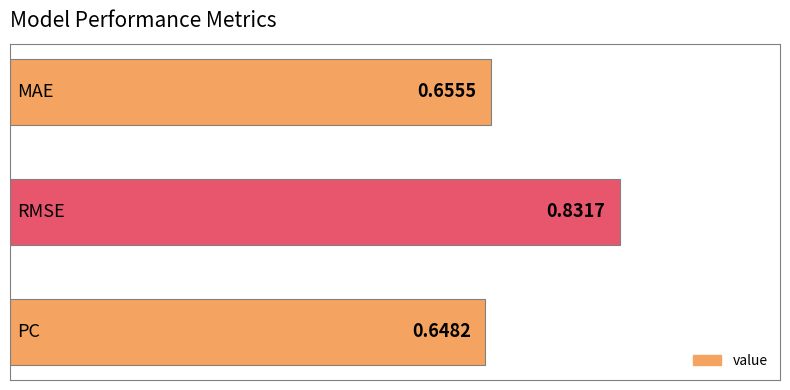

How many bars are there in total?

3